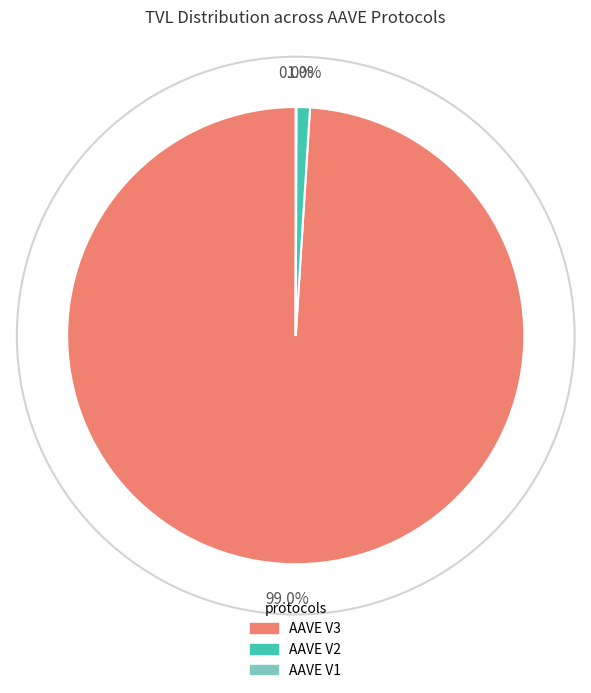

What percentage is the AAVE V3 slice, to the nearest percent?

99%